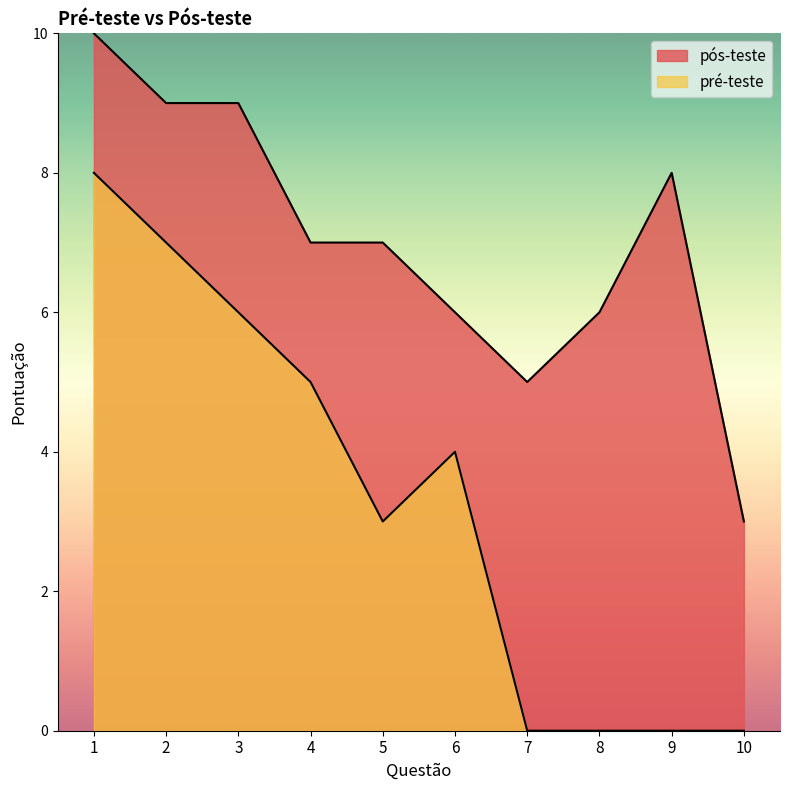

What are all the series names shown in the legend?

pós-teste, pré-teste